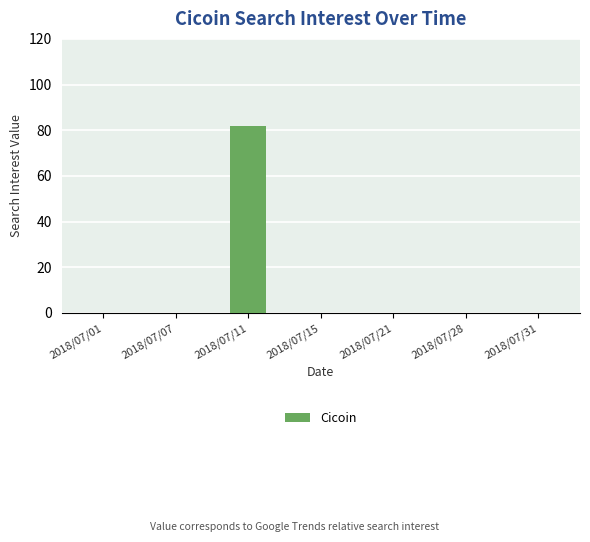

Between 2018/07/11 and 2018/07/21, which is larger?

2018/07/11